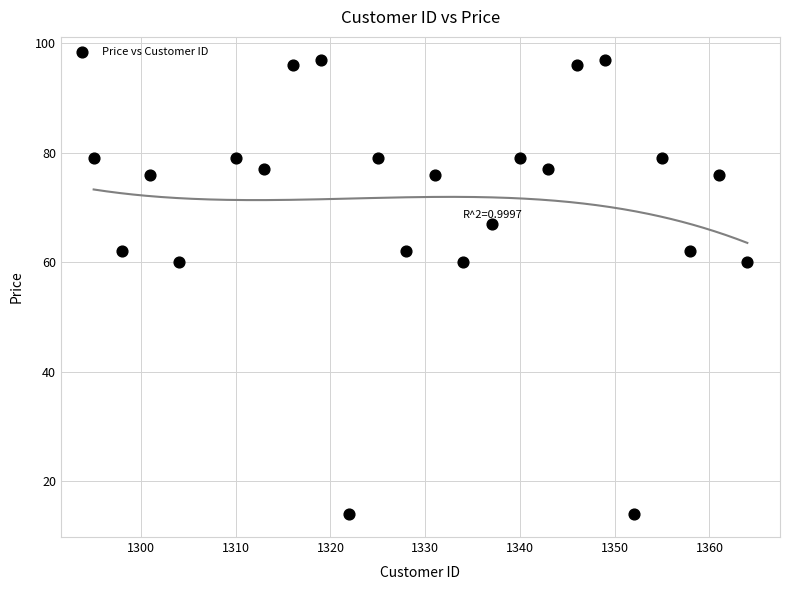

What is the range of X values (max minus min)?

69